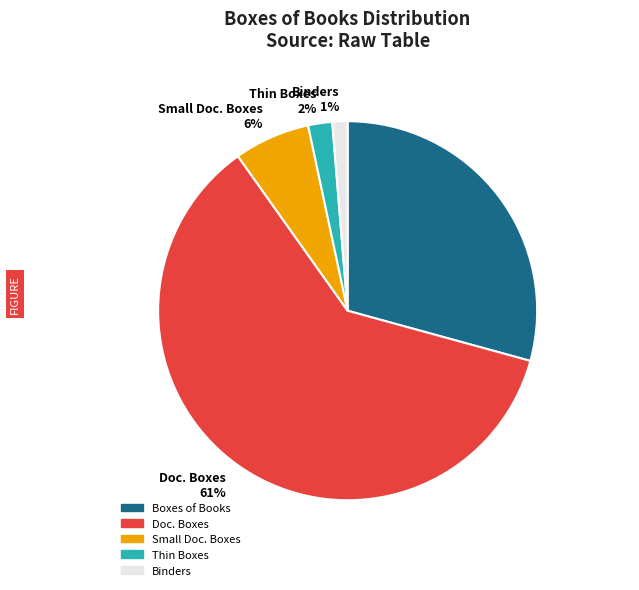

To the nearest percent, what percentage of the pie is Boxes of Books 29%?

29%